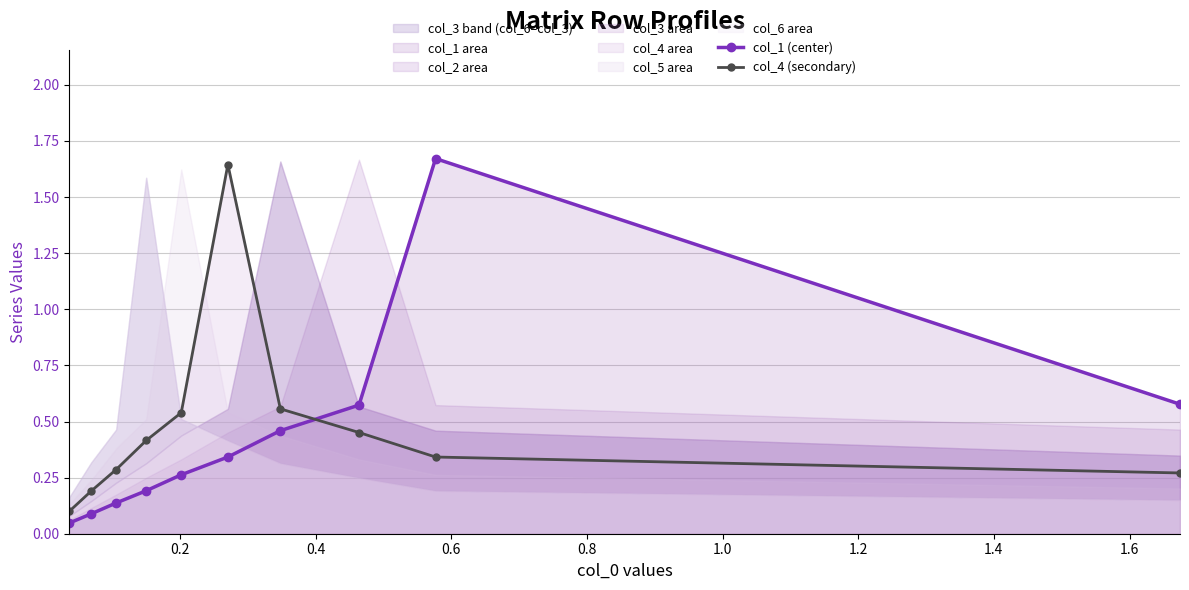

Rank the series by their average value, from lowest to highest.

col_1 (center), col_4 (secondary)